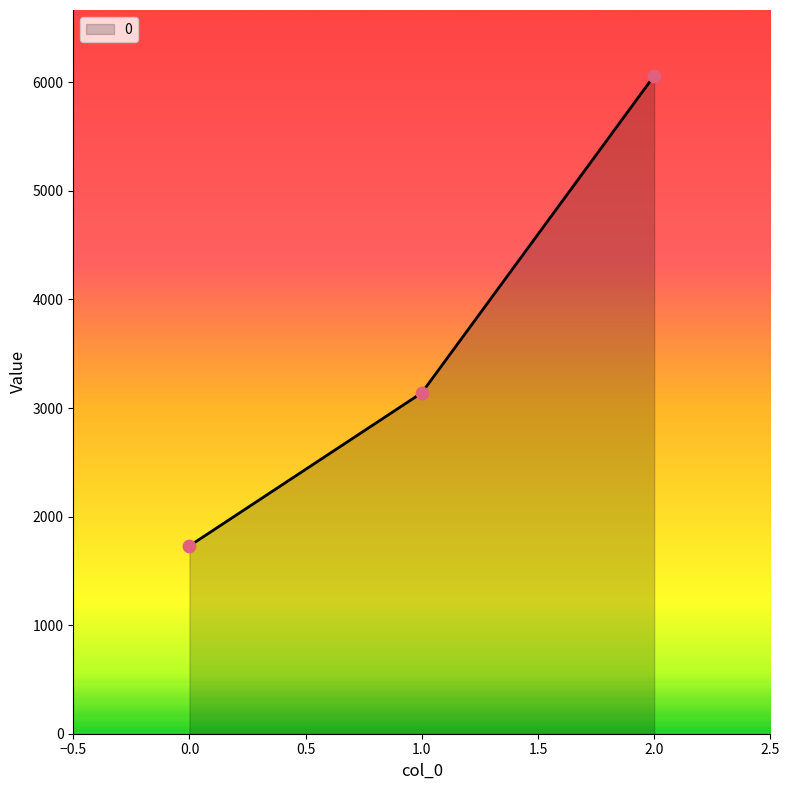

What is the change in value from 0.0 to 1.0?

+1410